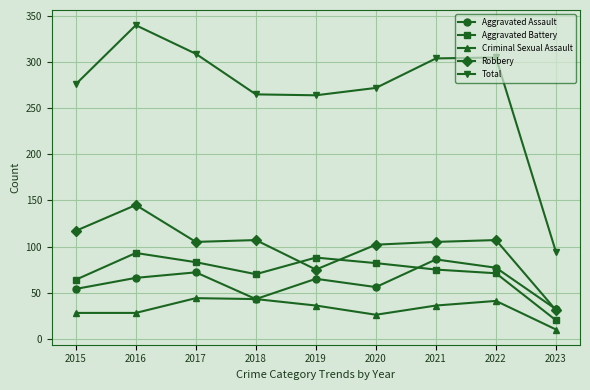

In Robbery, how many points are higher than both neighbors (excluding endpoints)?

3